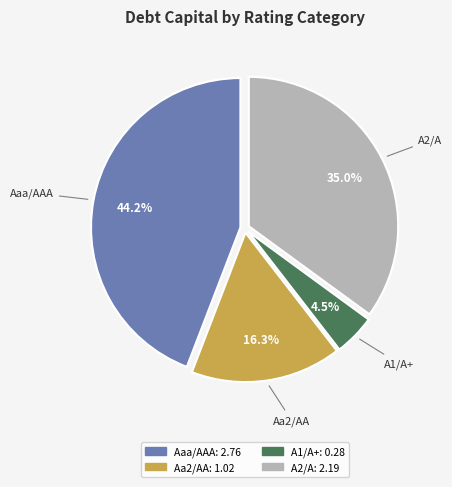

Is there a majority slice in this chart?

No